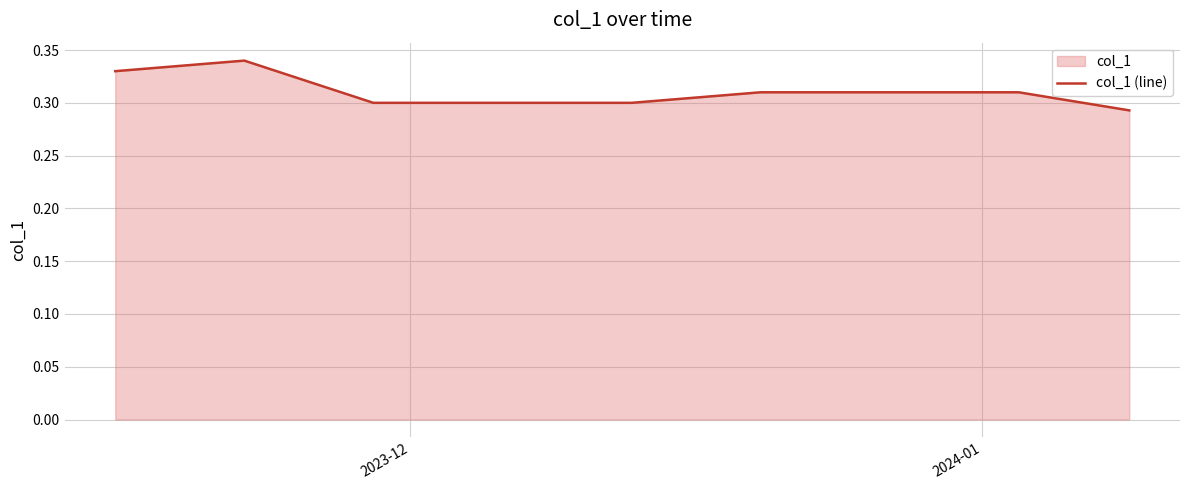

How many data points does each series have?

40